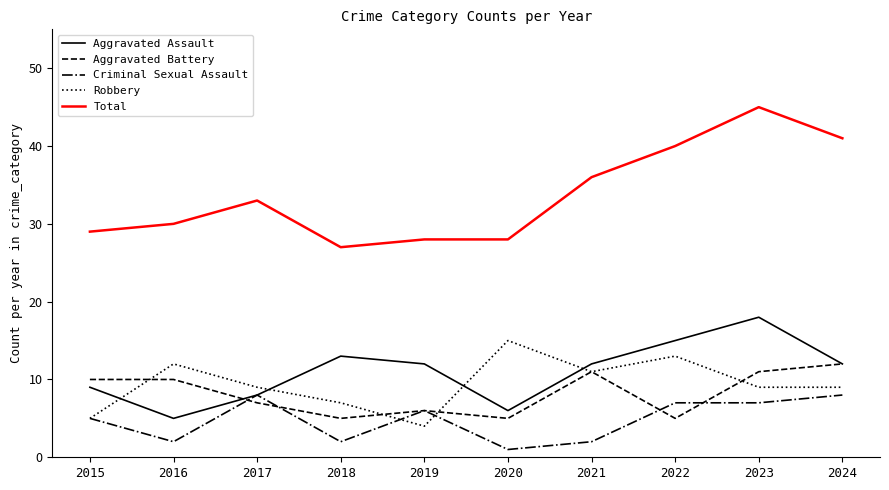

After their last crossing, which series has the higher values: Robbery or Aggravated Assault?

Aggravated Assault